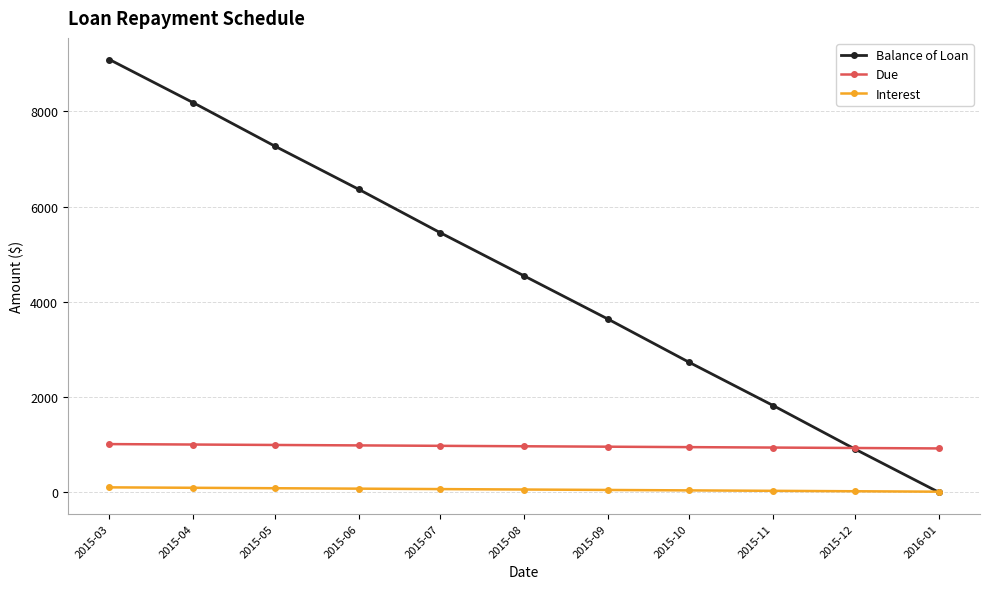

What is the difference between the Interest values at 2015-07 and 2015-04?

27.3